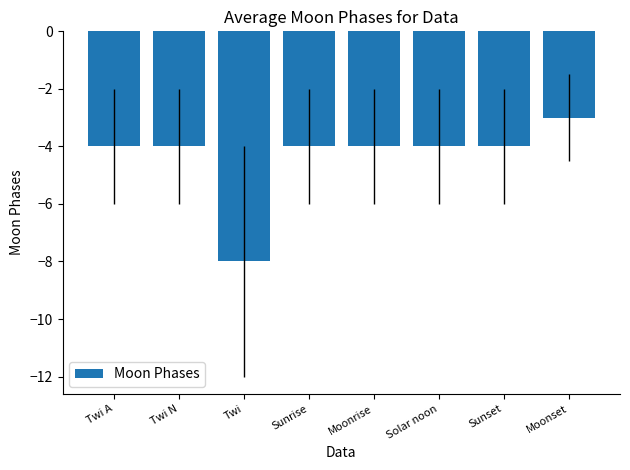

Read the value at Twi N.

-4